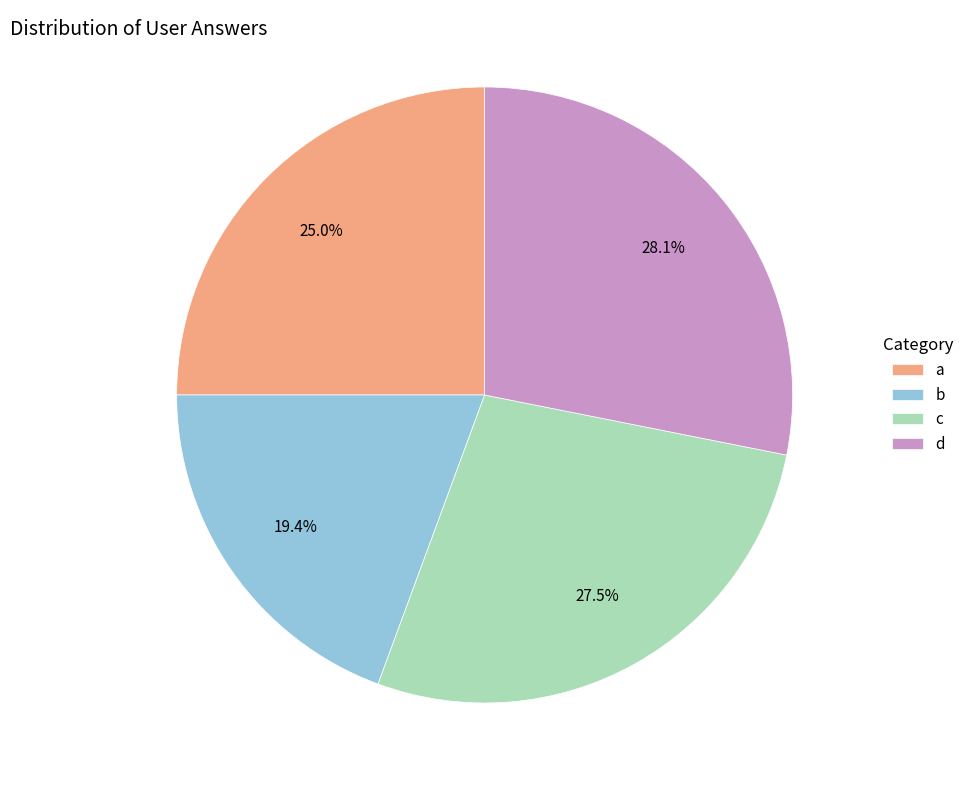

Is there a majority slice in this chart?

No